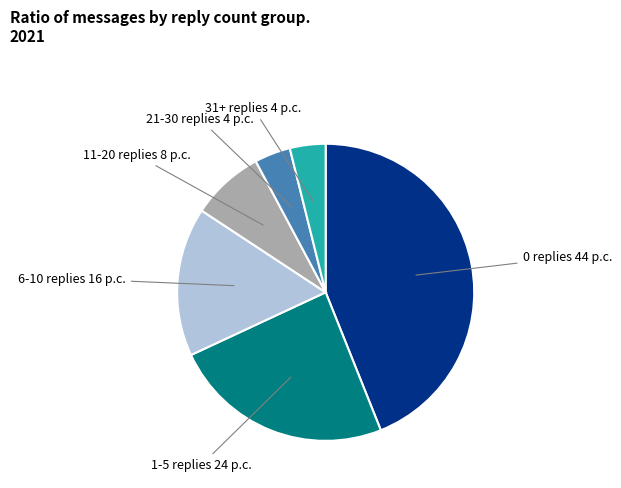

Is there any slice that represents more than half of the pie?

No